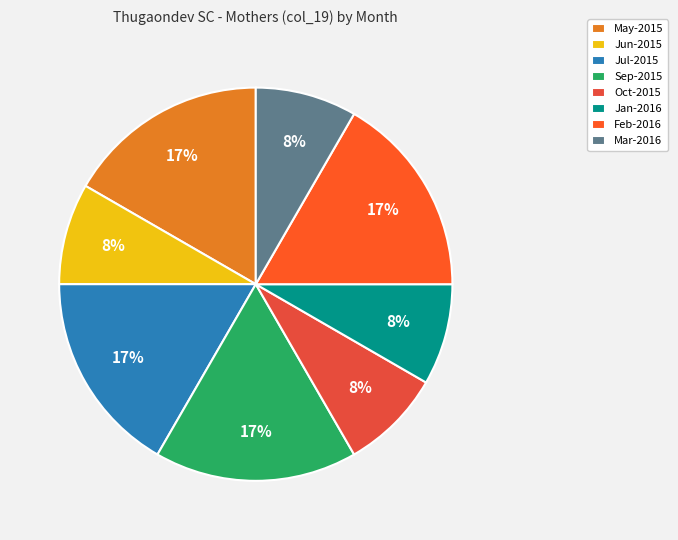

Between Jul-2015 and Mar-2016, which is larger?

Jul-2015